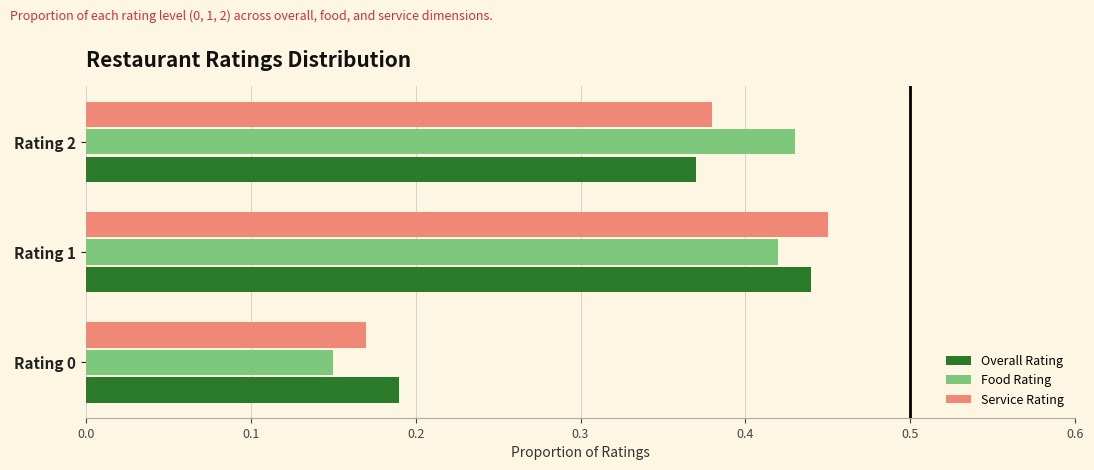

What is the sum of the Food Rating values at Rating 0 and Rating 1?

0.6